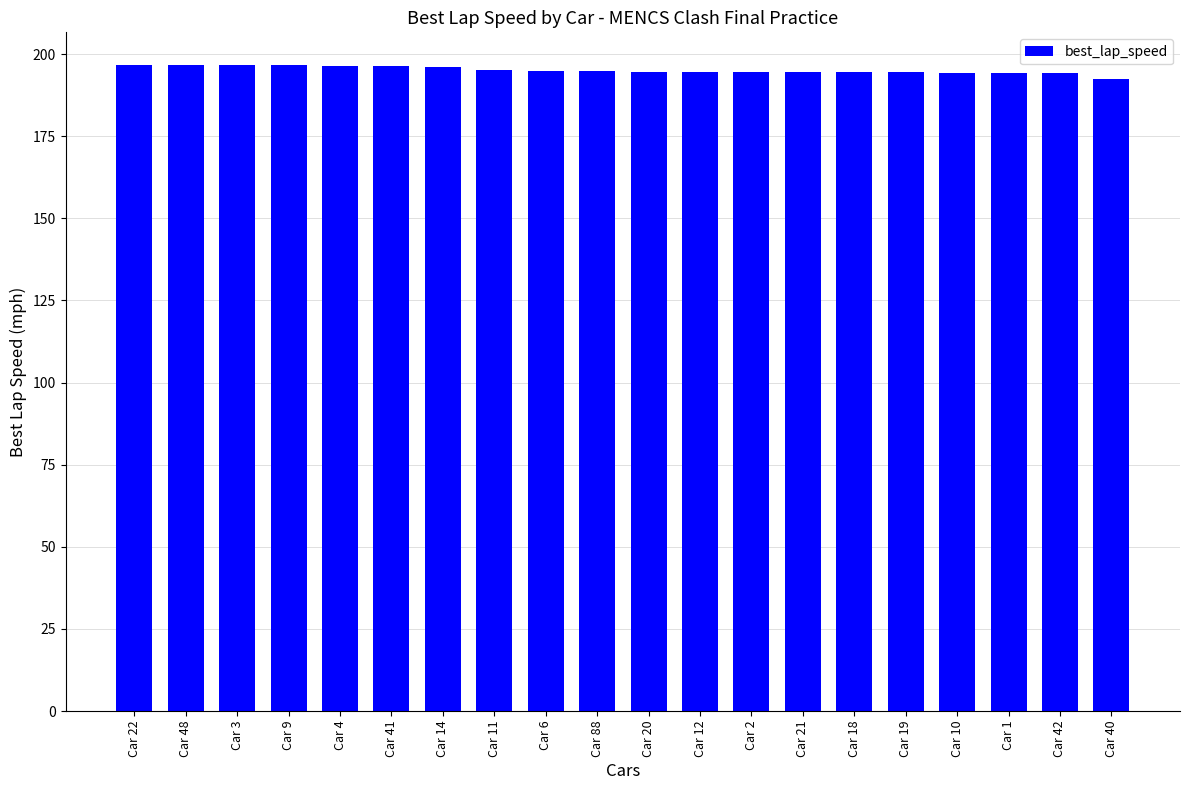

What is the greatest value displayed?

196.8